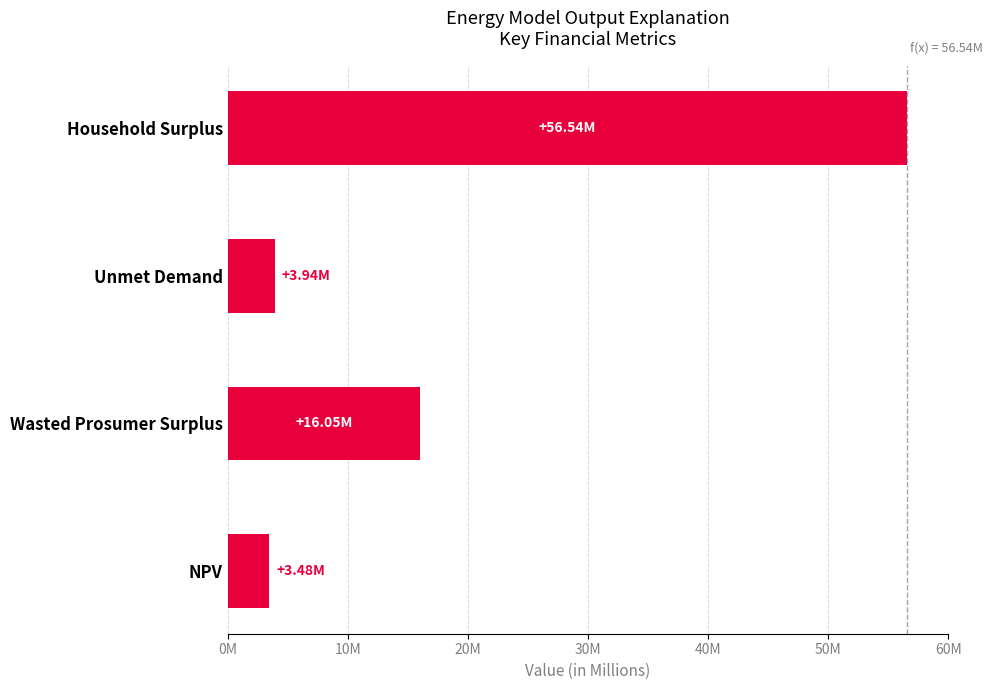

What is the difference between the maximum and minimum values?

53060280.4